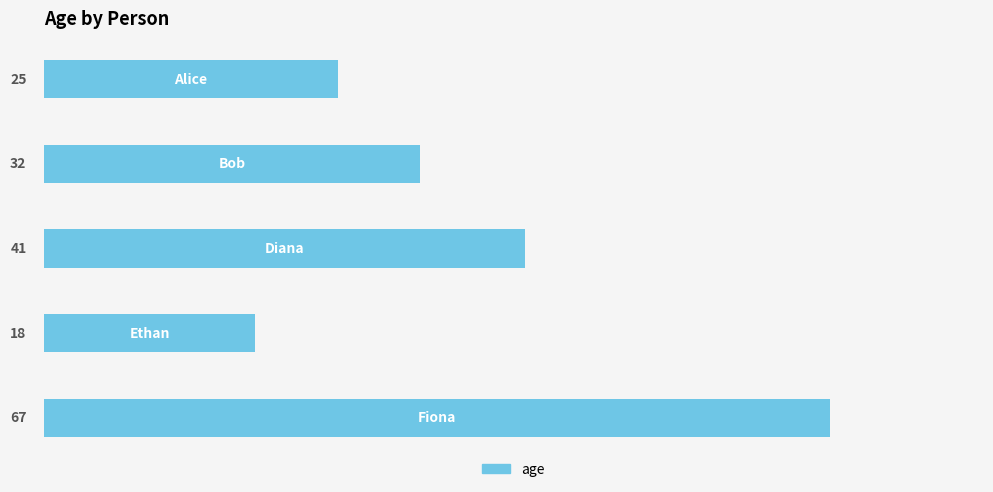

Count the values in the range 25 to 41.

3